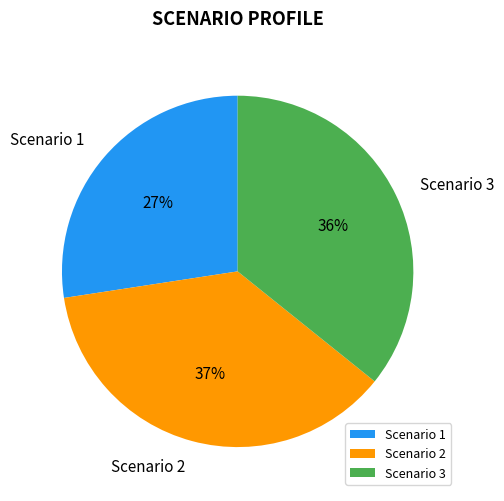

What percentage is the Scenario 1 slice, to the nearest percent?

27%